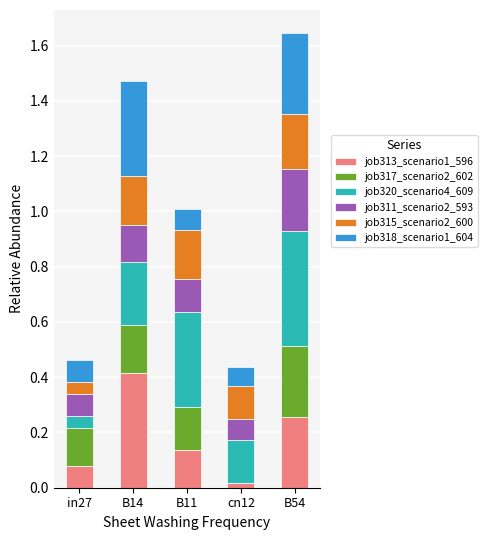

At which category is the sum across all series the highest?

B54